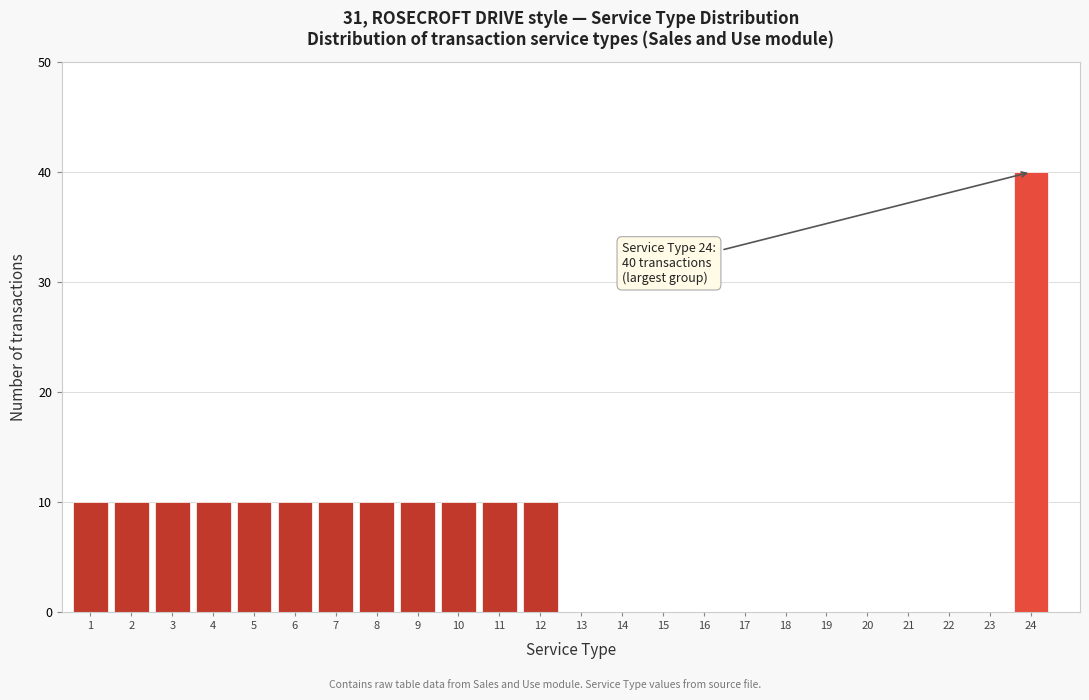

Reading right to left, extract all data points from this chart.

24=40	23=0	22=0	21=0	20=0	19=0	18=0	17=0	16=0	15=0	14=0	13=0	12=10	11=10	10=10	9=10	8=10	7=10	6=10	5=10	4=10	3=10	2=10	1=10